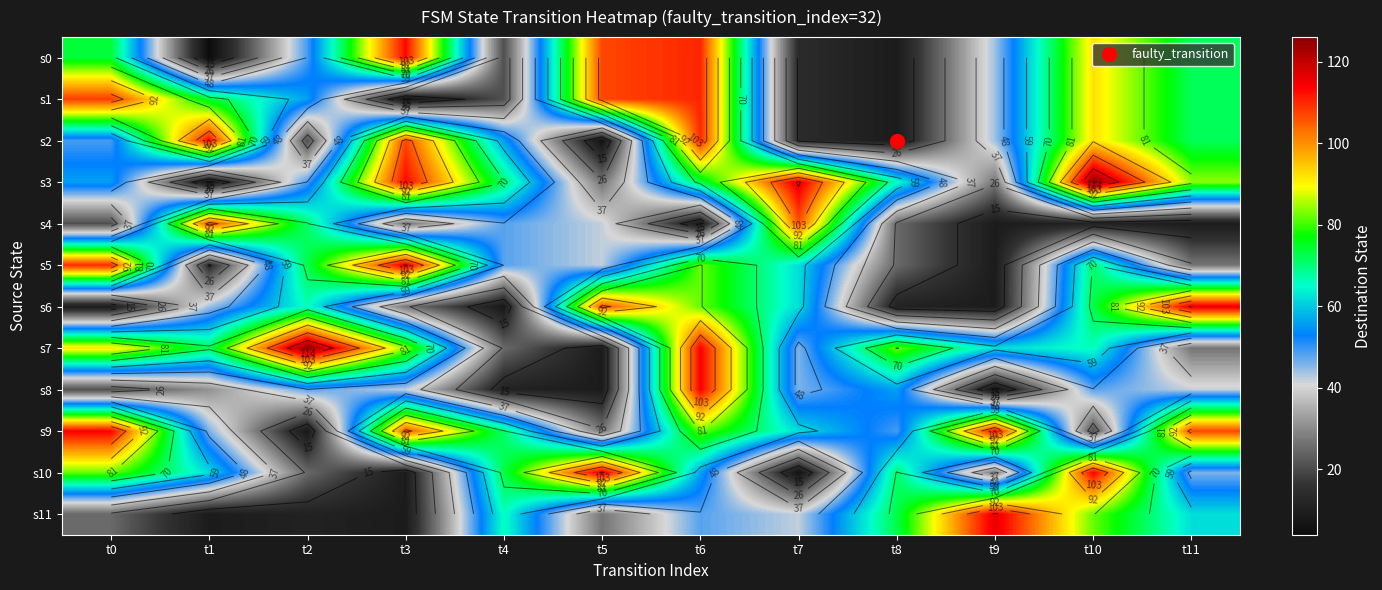

The value of s5 at t7 is 30. True or false?

False